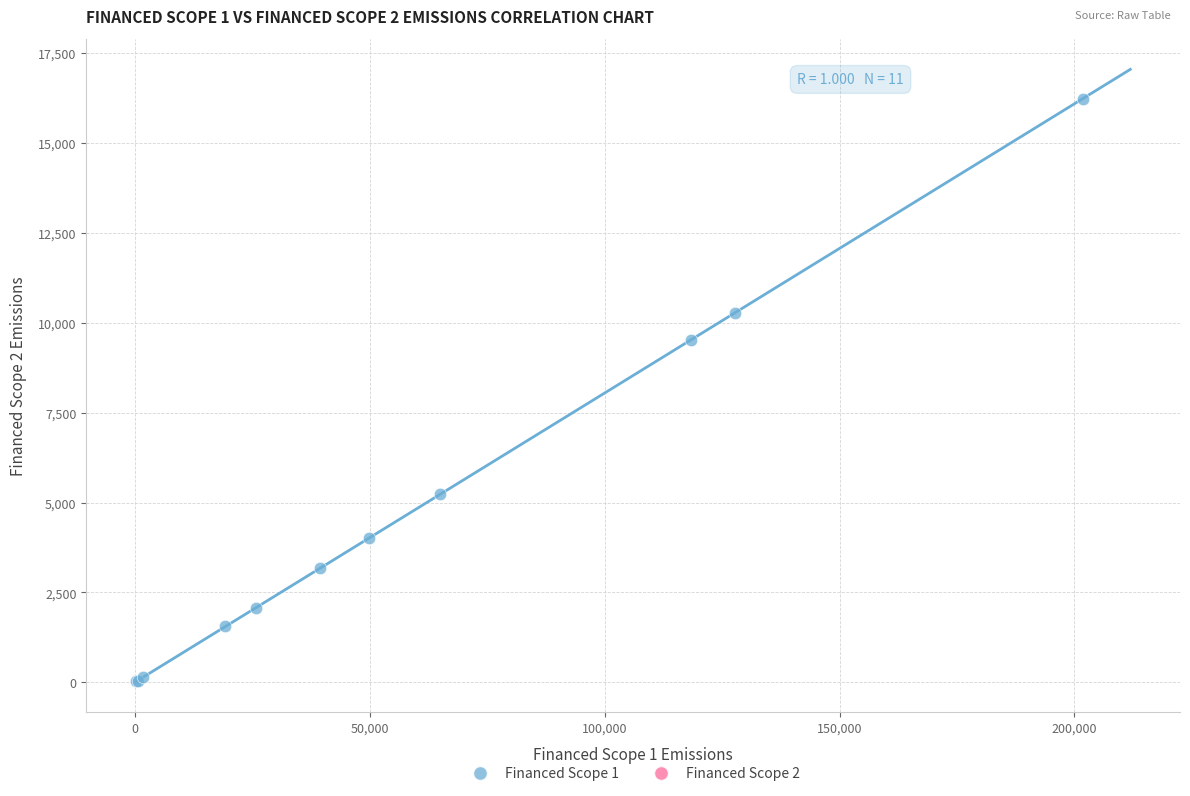

What Y value in the scatter plot is closest to 8128?

9521.6